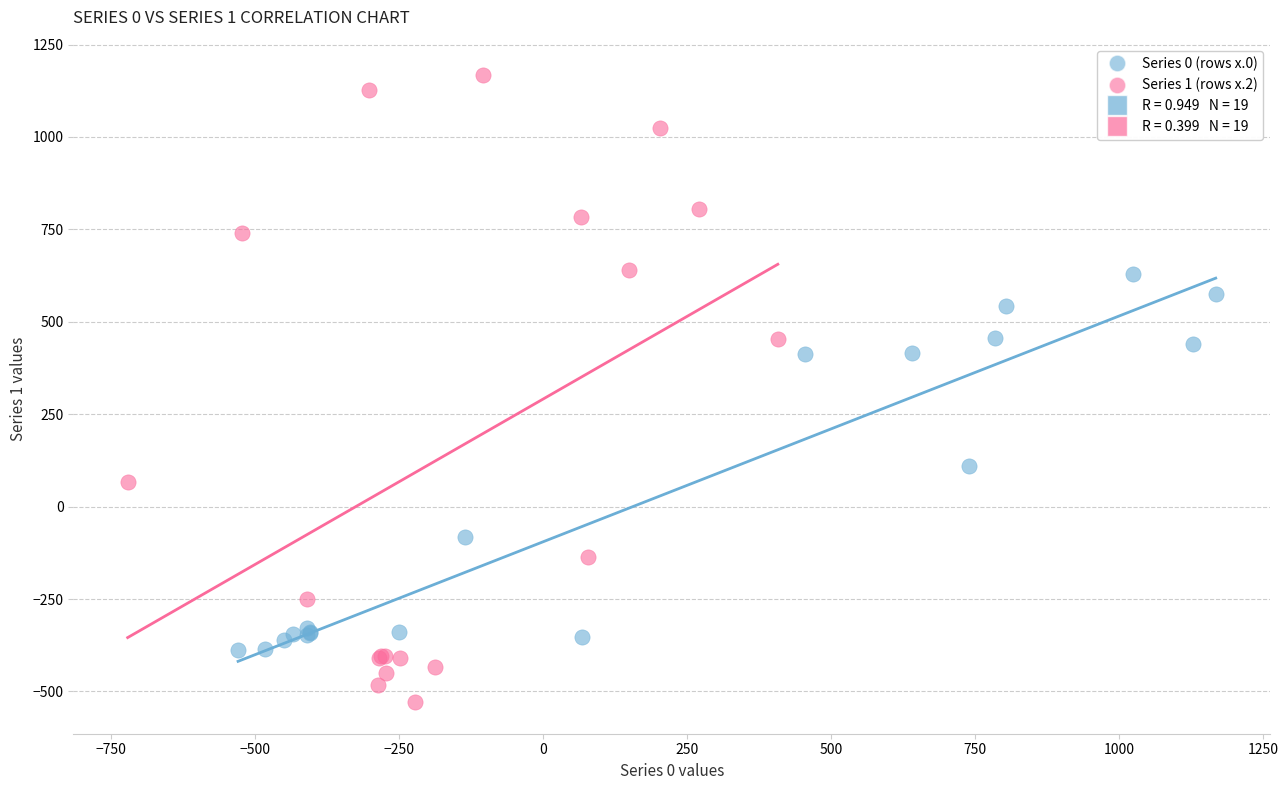

Which series contains the highest Y value?

Series 1 (rows x.2)